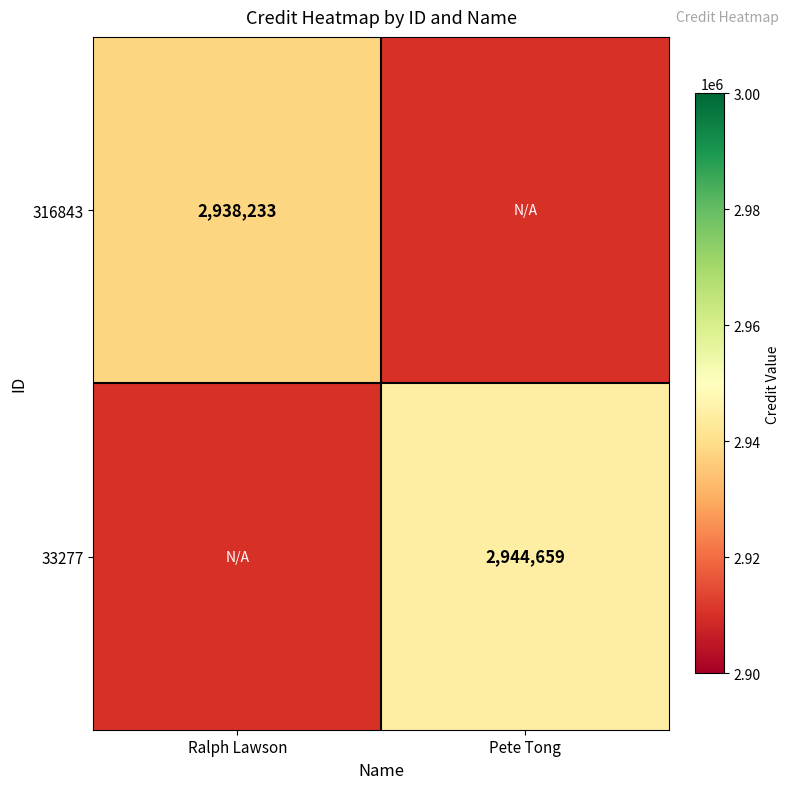

True or false: 33277 has a value of 2052858 at Pete Tong.

False